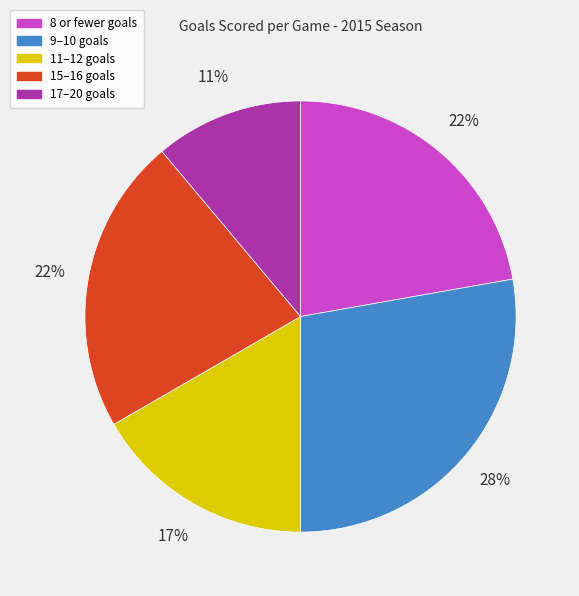

Is there any slice that represents more than half of the pie?

No